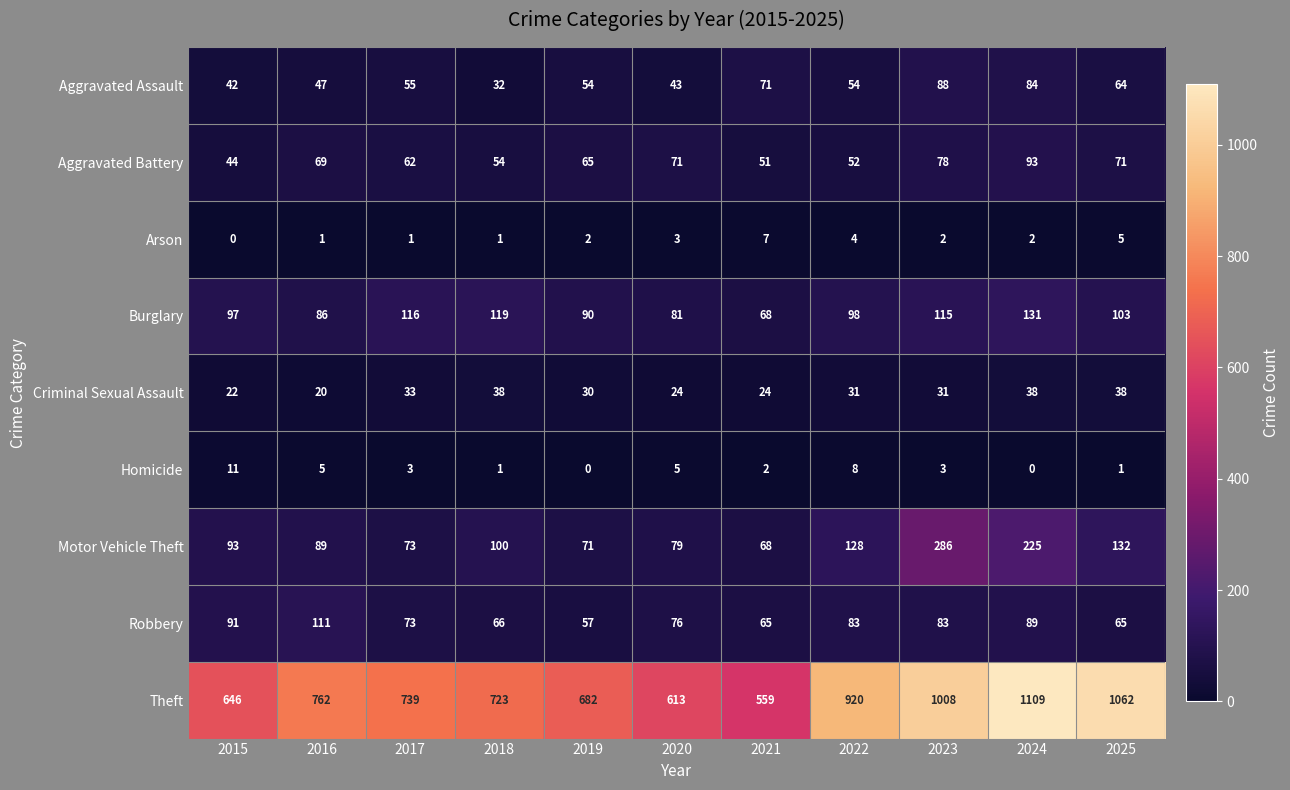

List the series in order of their peak value, lowest first.

Arson, Homicide, Criminal Sexual Assault, Aggravated Assault, Aggravated Battery, Robbery, Burglary, Motor Vehicle Theft, Theft